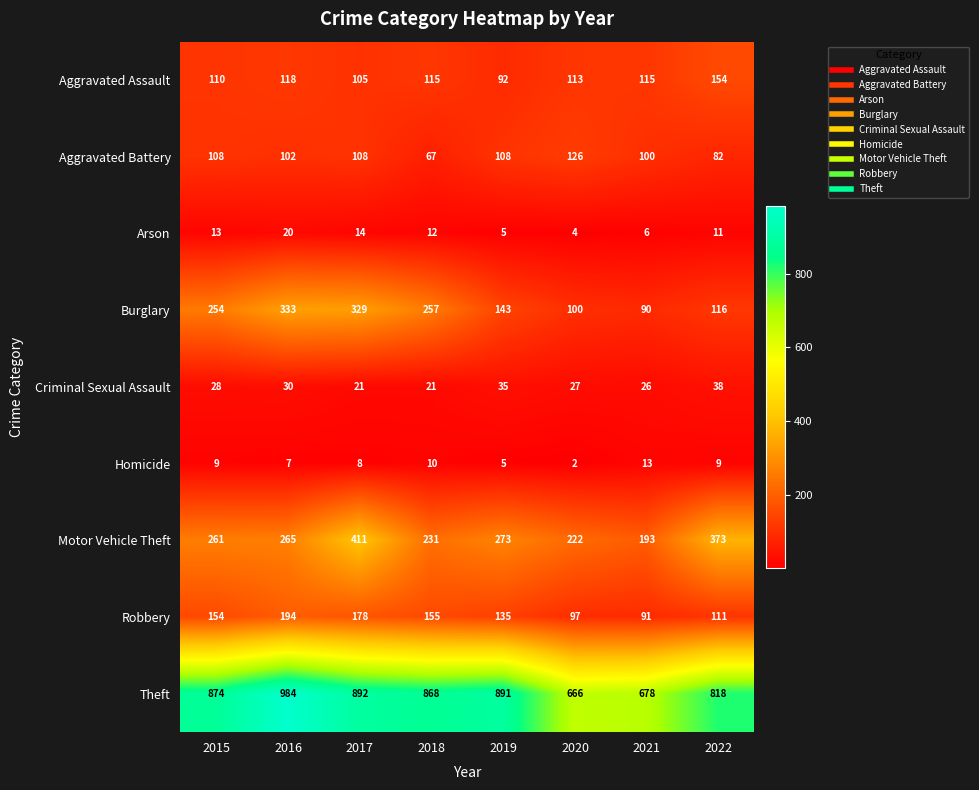

At which category is the sum across all series the highest?

2017